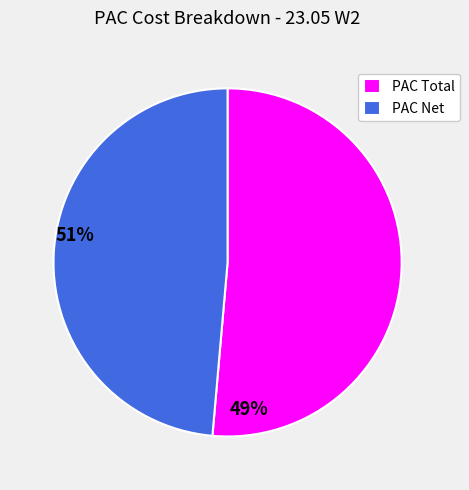

True or false: PAC Total accounts for 57% of the total.

False